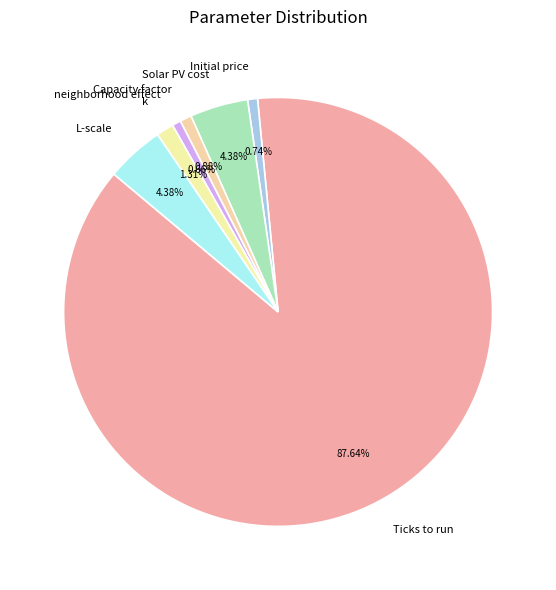

To the nearest percent, what is the difference between the largest and smallest slice percentages?

87%